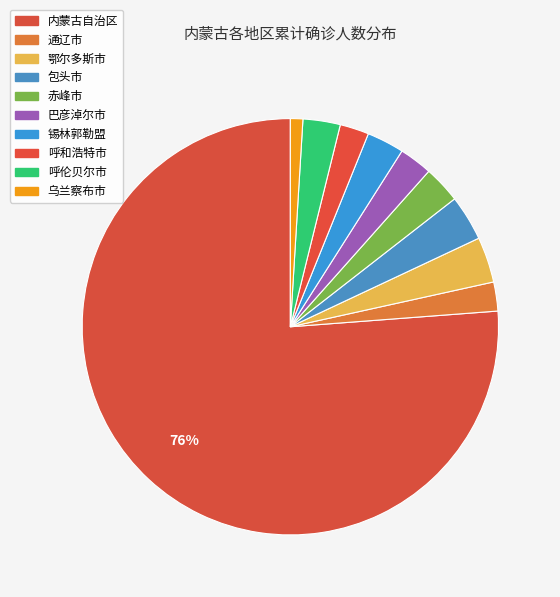

To the nearest percent, what is the difference between the largest and smallest slice percentages?

75%